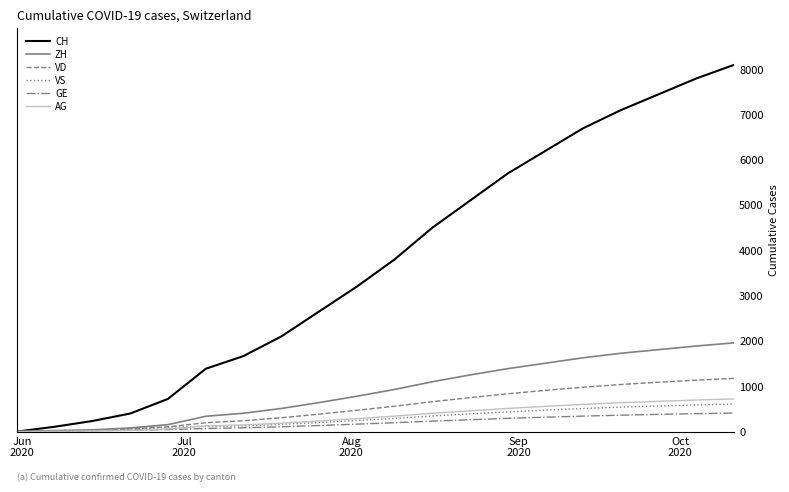

Which series has the largest total across all categories?

CH